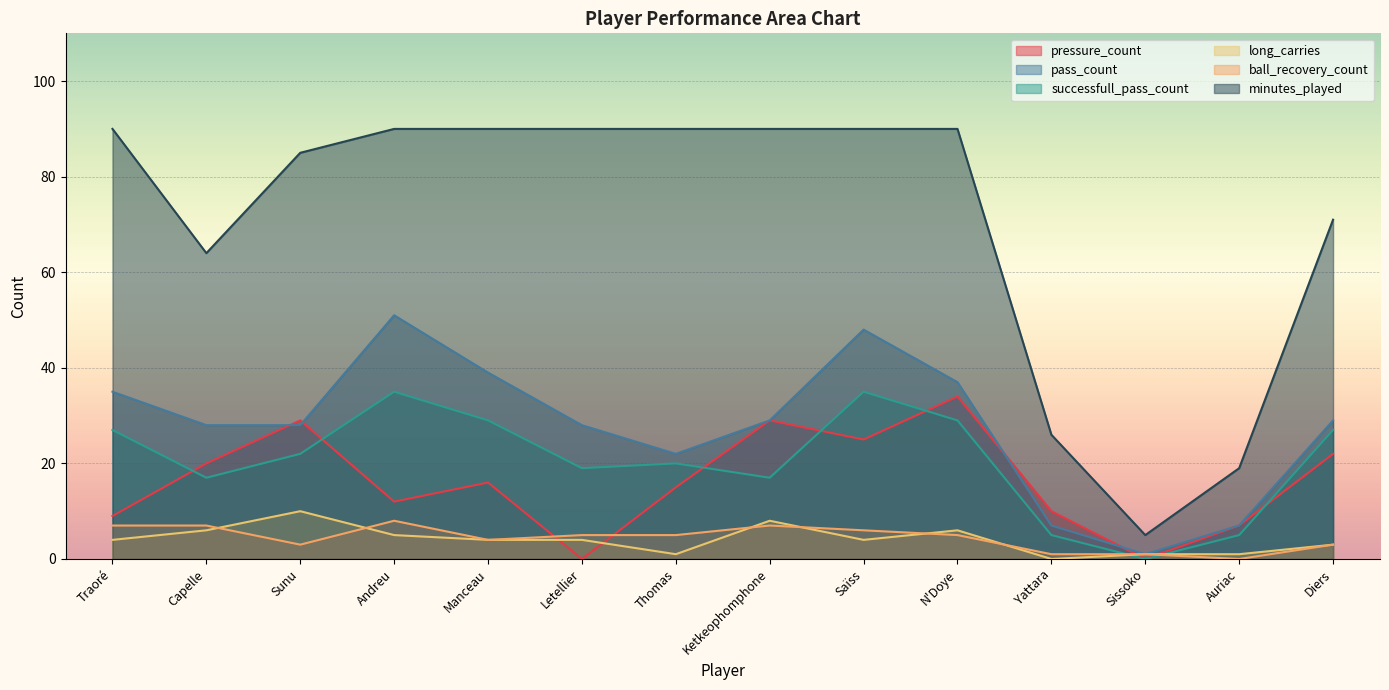

What position from the right is Letellier?

9